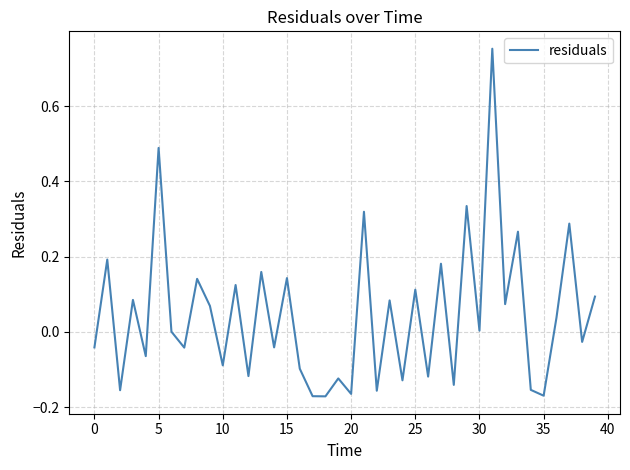

Reading left to right, what are all the values shown in this chart?

-0.0	0.2	-0.2	0.1	-0.1	0.5	0.0	-0.0	0.1	0.1	-0.1	0.1	-0.1	0.2	-0.0	0.1	-0.1	-0.2	-0.2	-0.1	-0.2	0.3	-0.2	0.1	-0.1	0.1	-0.1	0.2	-0.1	0.3	0.0	0.8	0.1	0.3	-0.2	-0.2	0.0	0.3	-0.0	0.1